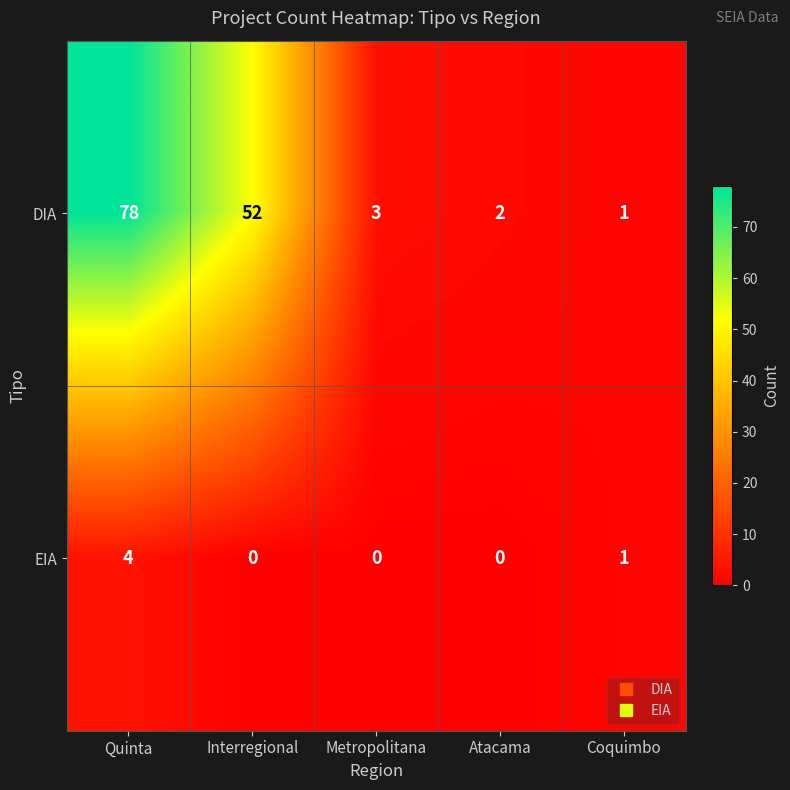

What is the difference between the maximum and second lowest values in the DIA series?

76